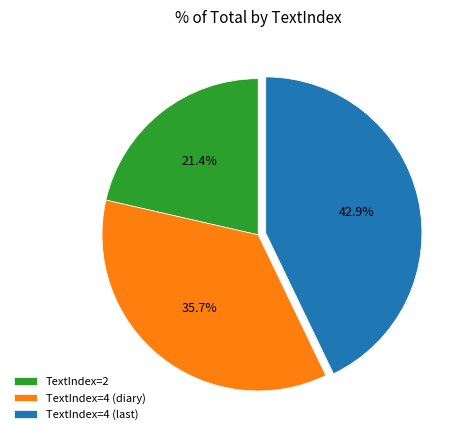

Approximately how many times larger is the value at TextIndex=4 (diary) compared to TextIndex=2?

1.7